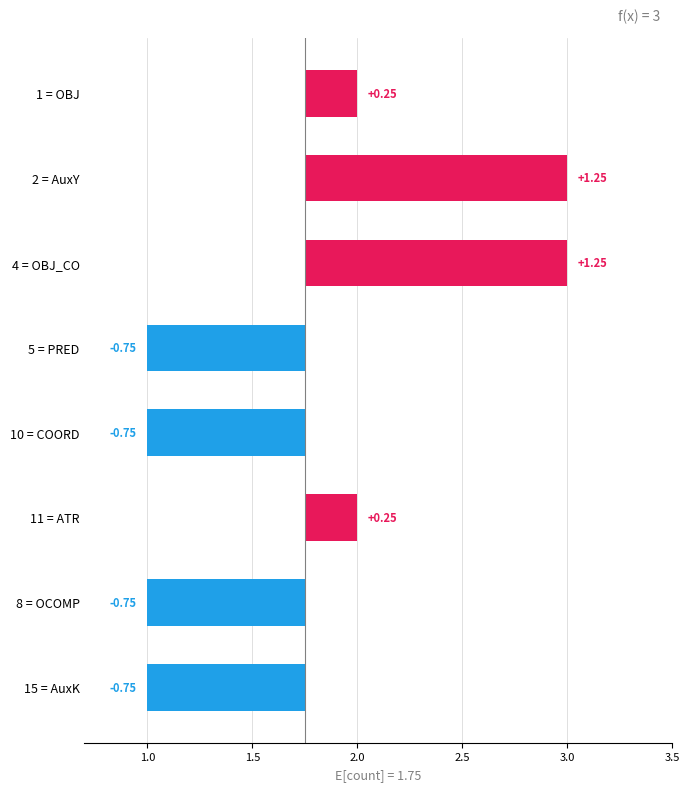

What is the smallest value displayed?

-0.8